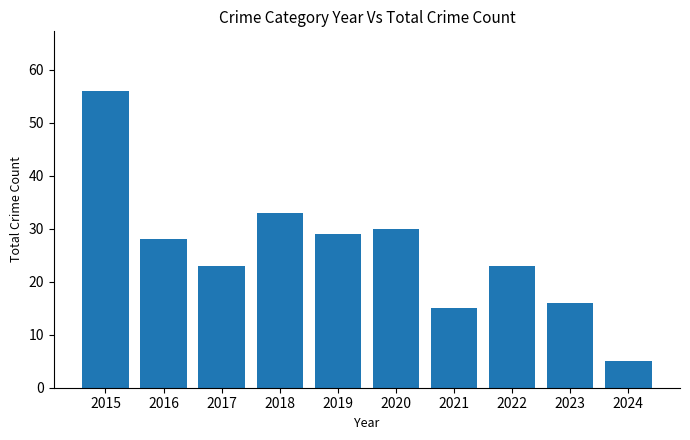

What is the difference between the second highest and second lowest values?

18